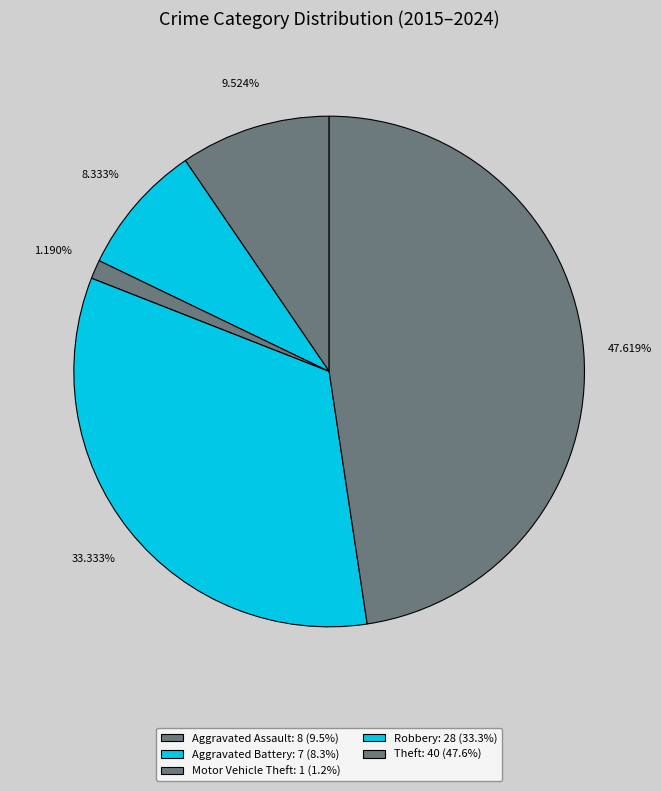

Count the number of slices in the pie.

5